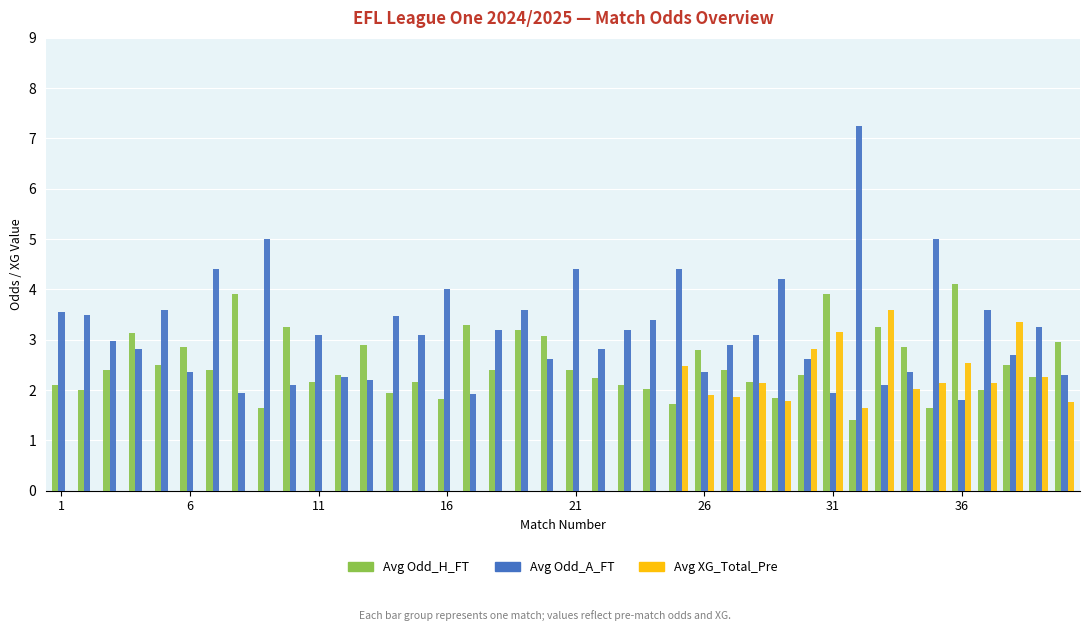

What are all the series names shown in the legend?

Avg Odd_H_FT, Avg Odd_A_FT, Avg XG_Total_Pre